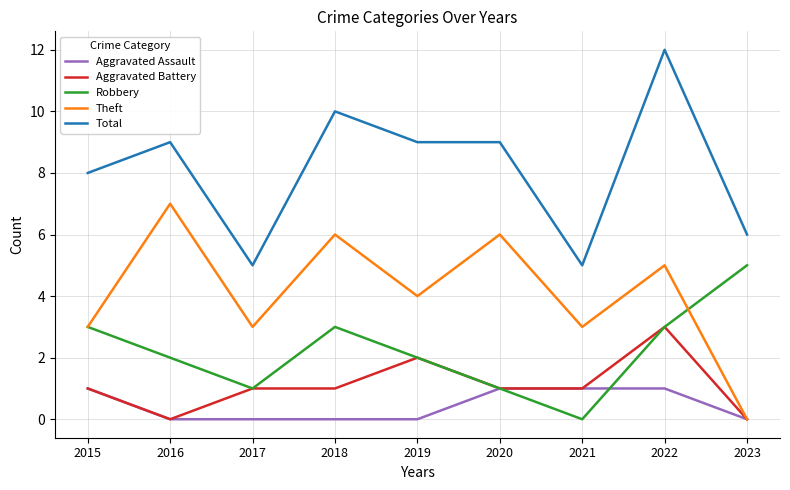

List the series in order of their peak value, highest first.

Total, Theft, Robbery, Aggravated Battery, Aggravated Assault